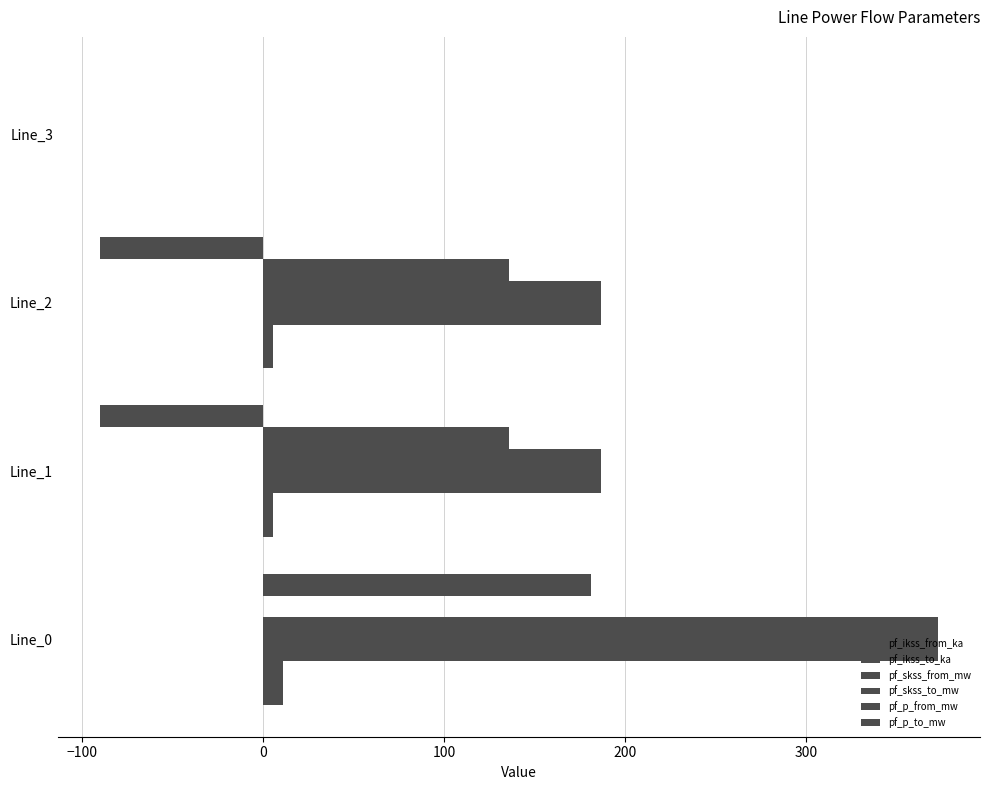

Reading left to right, extract all data points from this chart.

pf_ikss_from_ka: 10.8	5.4	5.4	0.0
pf_ikss_to_ka: 10.8	5.4	5.4	0.0
pf_skss_from_mw: 373.0	186.5	186.5	0.0
pf_skss_to_mw: 373.0	186.5	186.5	0.0
pf_p_from_mw: -0.0	135.6	135.6	0.0
pf_p_to_mw: 180.9	-90.4	-90.4	0.0